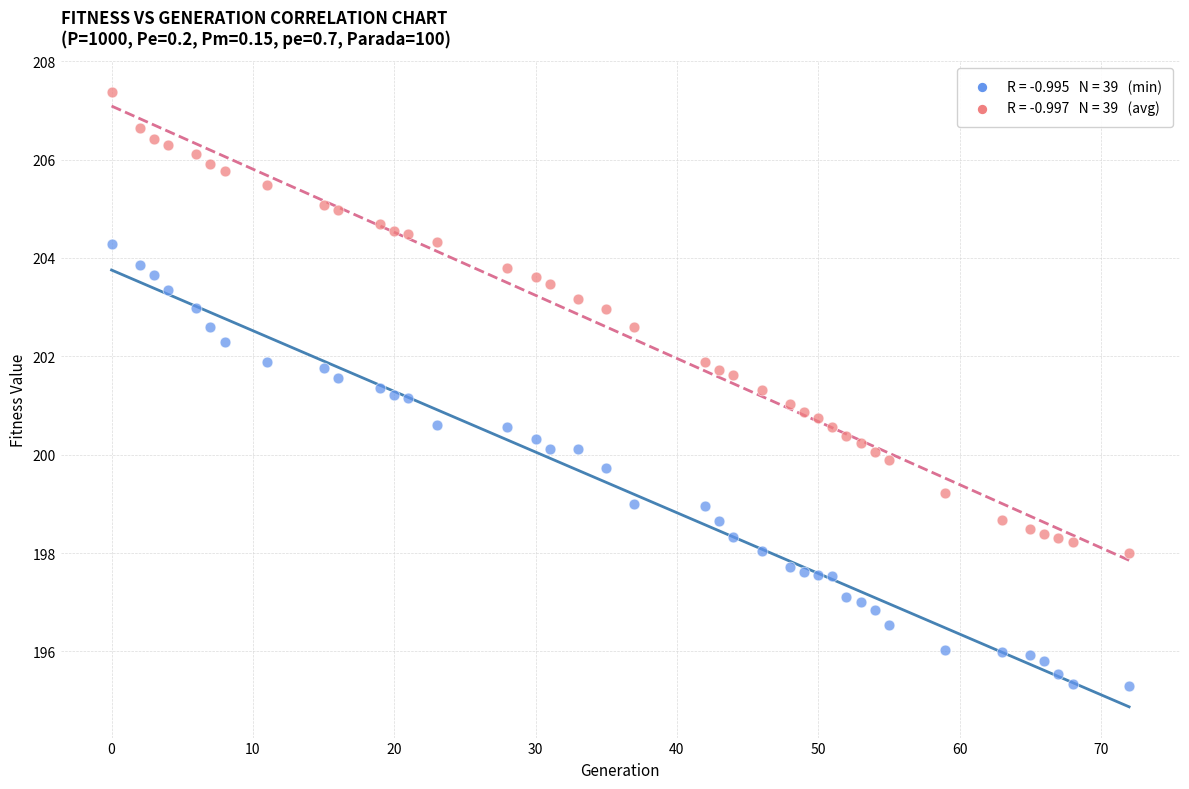

Across all data points, what is the range of X values (max minus min)?

72.0